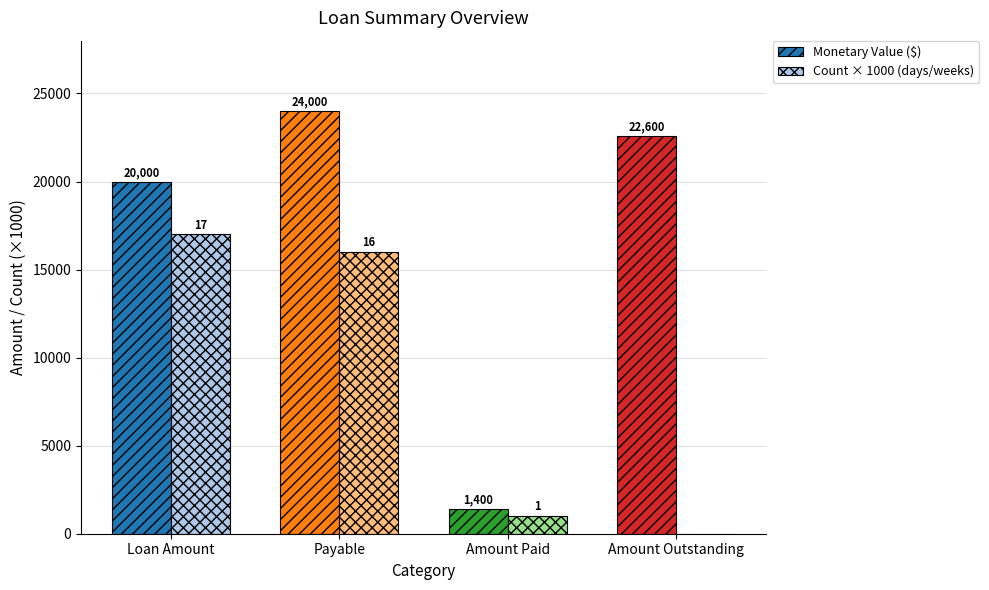

Which label corresponds to the largest value in the chart?

Payable